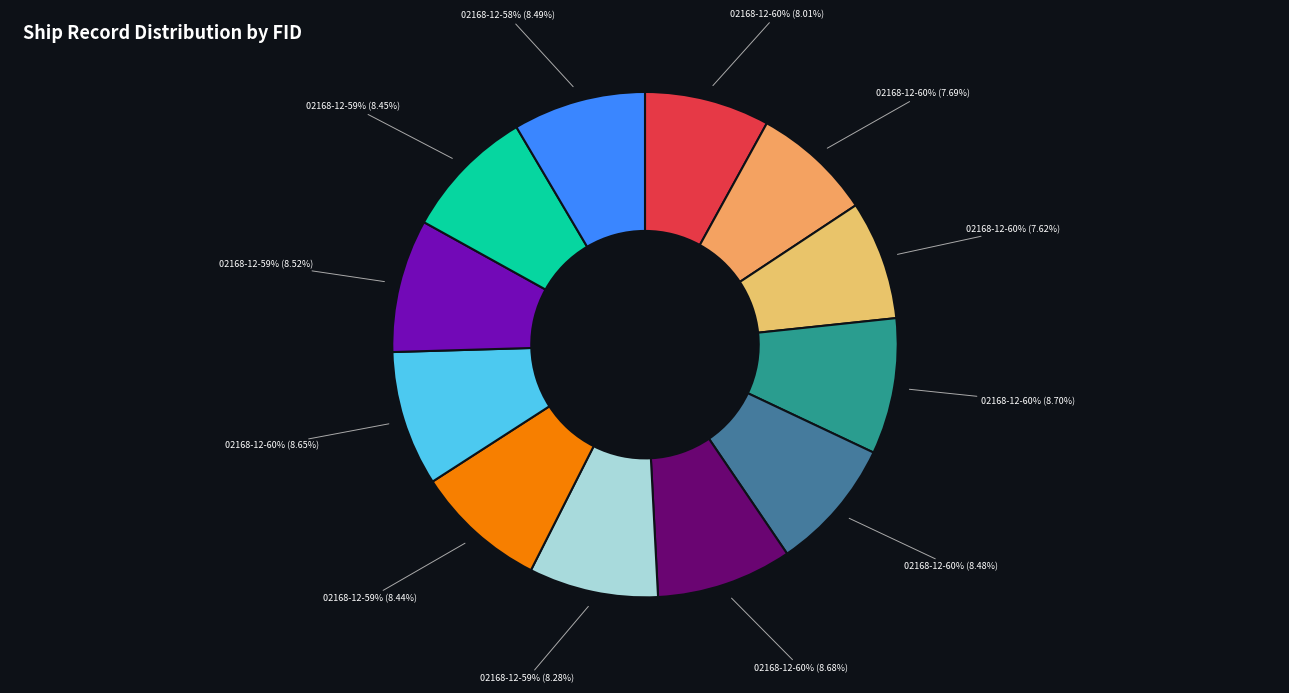

The 02168-12-60% (record 6859) slice represents 8% of the pie. True or false?

True